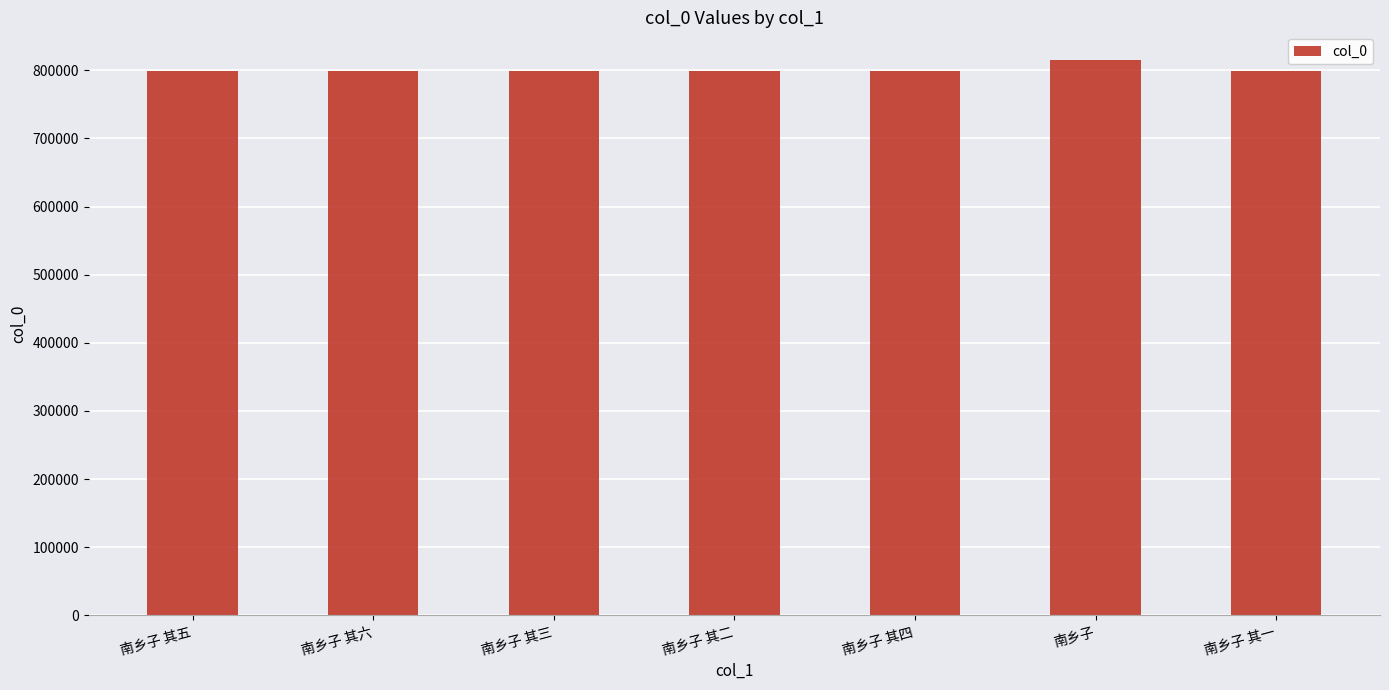

What is the ratio of the value at 南乡子 其五 to the value at 南乡子 其六?

1.0